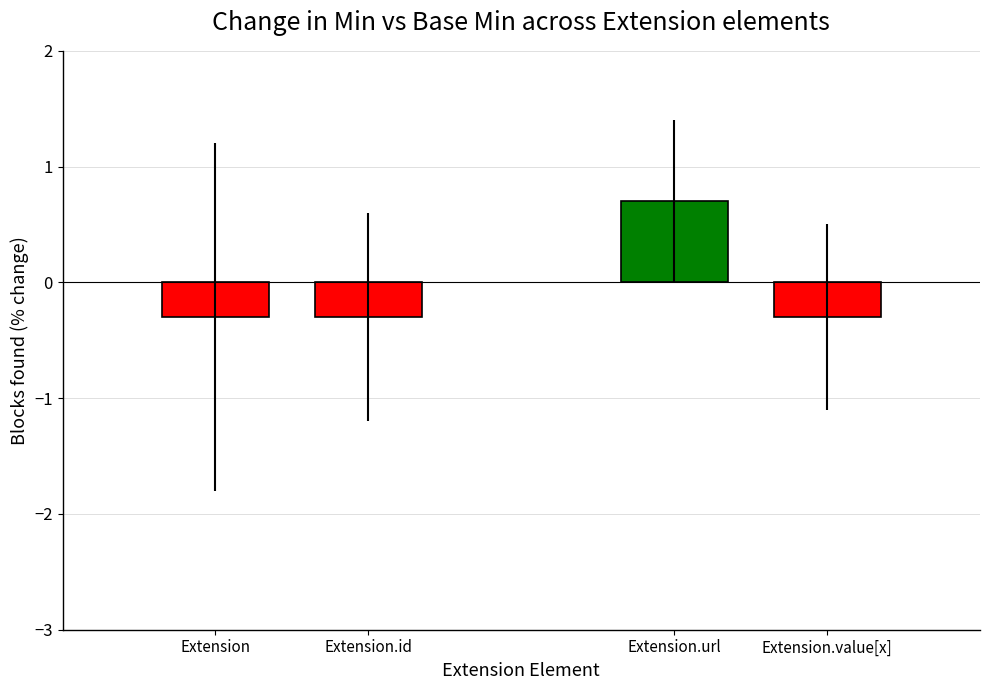

Reading right to left, what are all the values shown in this chart?

Extension.value[x]=-0.3	Extension.url=0.7	Extension.id=-0.3	Extension=-0.3